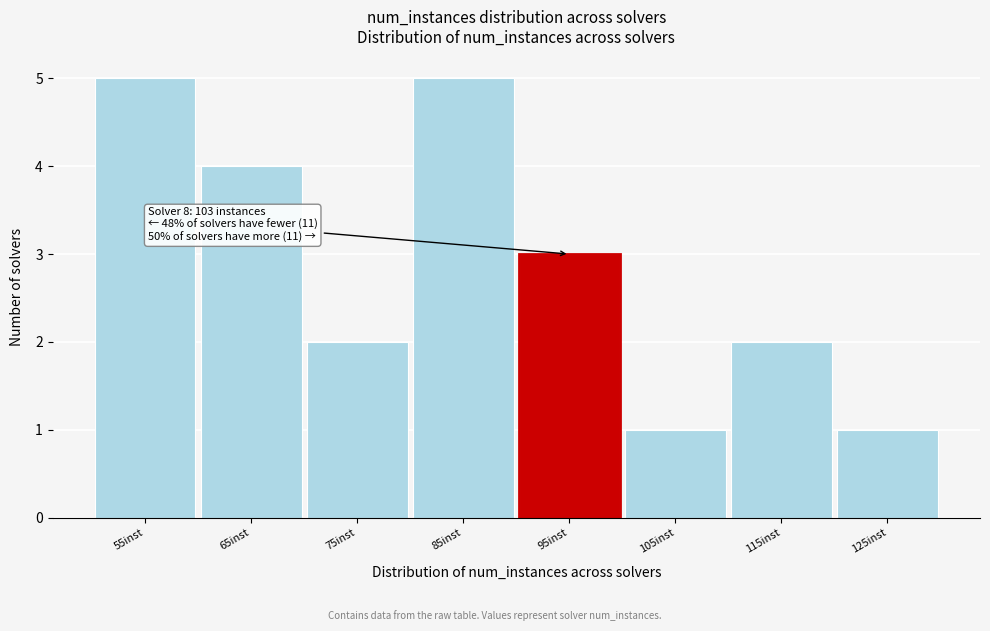

Reading left to right, what are all the values shown in this chart?

55inst=5	65inst=4	75inst=2	85inst=5	95inst=3	105inst=1	115inst=2	125inst=1